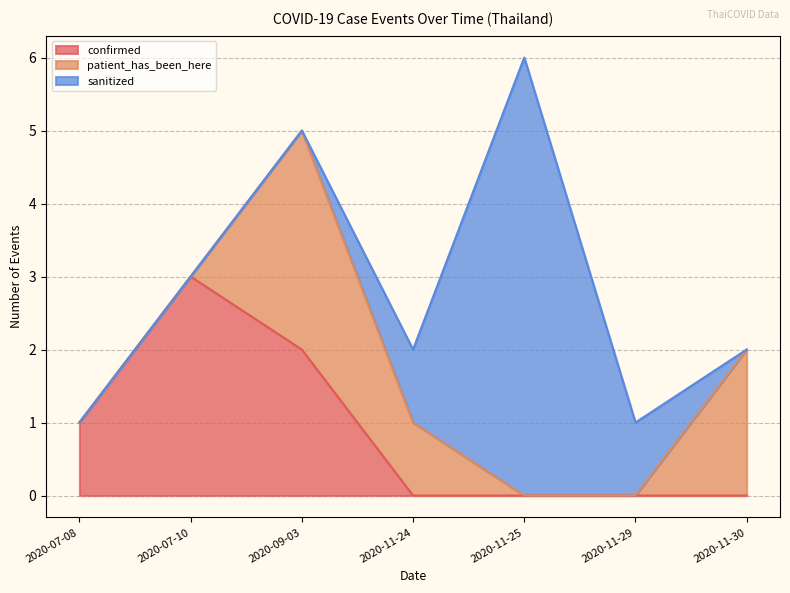

What is the highest value of the confirmed series?

3